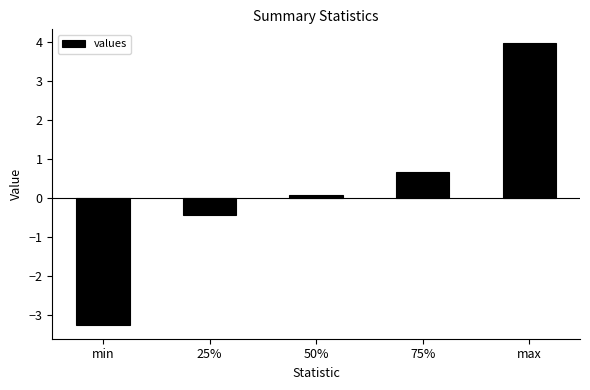

True or false: the data shows -3.2 at min.

True